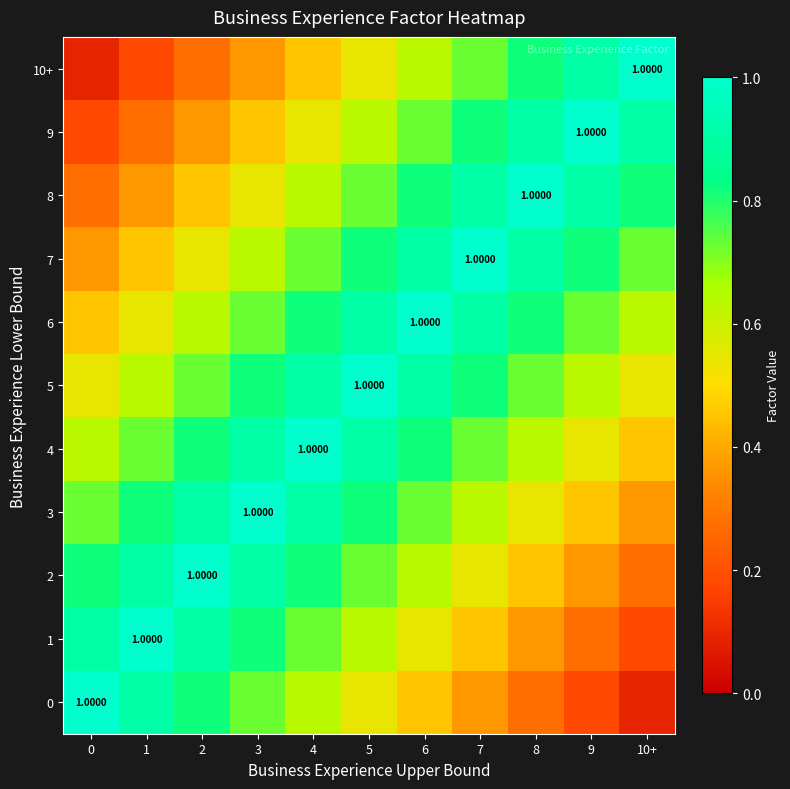

At how many categories does at least one series exceed 0?

11